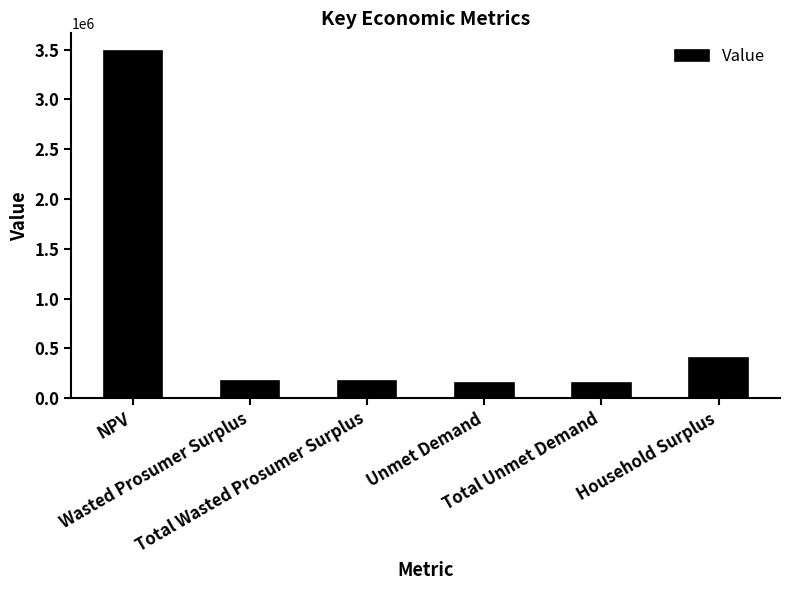

What is the change in value from Total Wasted Prosumer Surplus to Household Surplus?

+233060.3